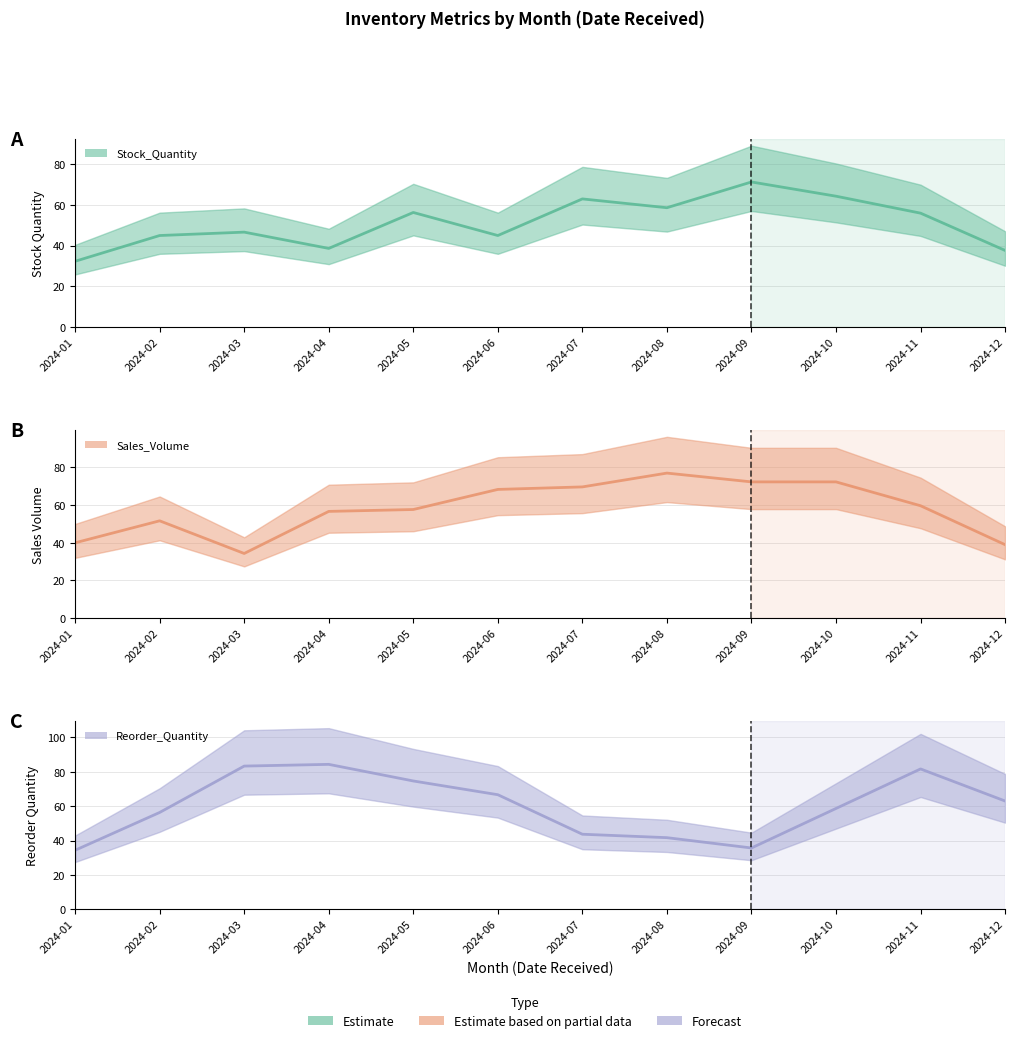

List the series in order of their overall mean, highest first.

Reorder_Quantity, Sales_Volume, Stock_Quantity